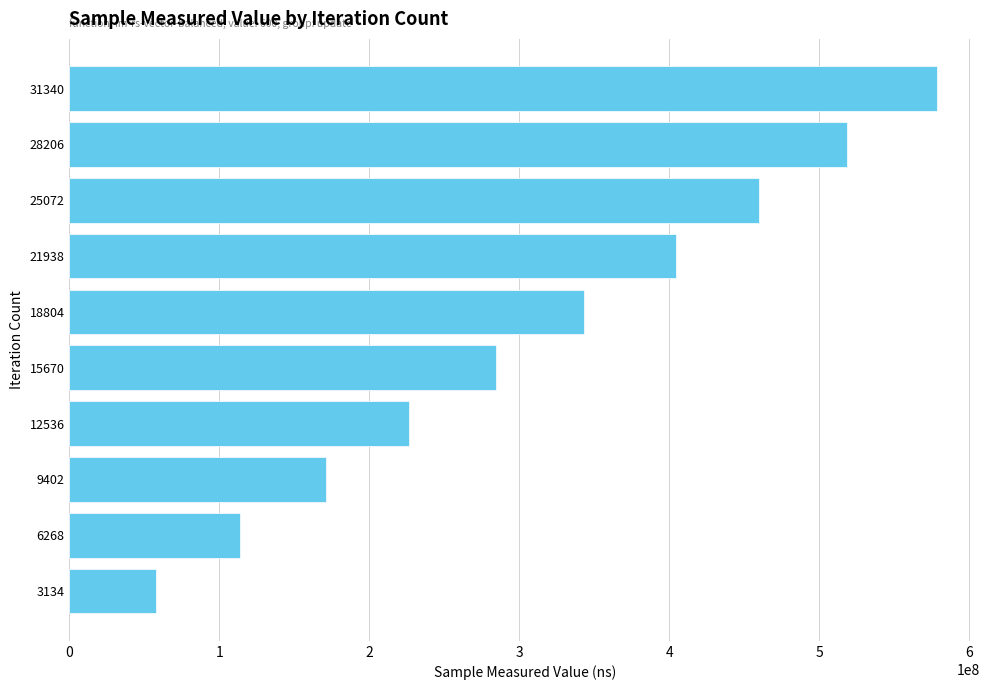

What is the average value?

315776348